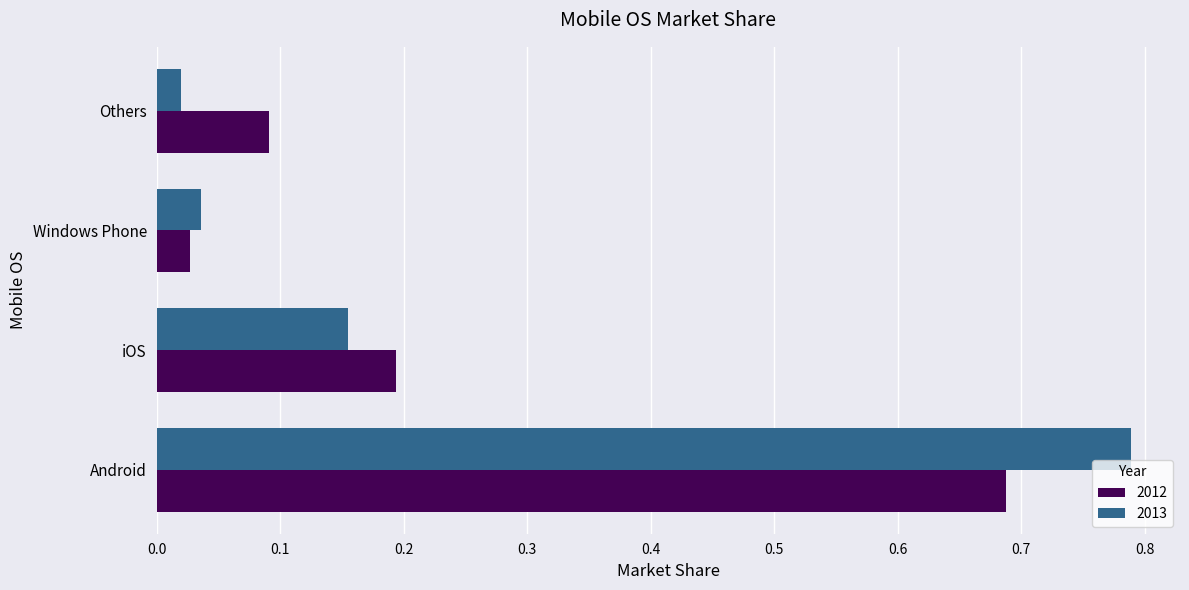

Is it true that 2012 equals 0.9 at Android?

False